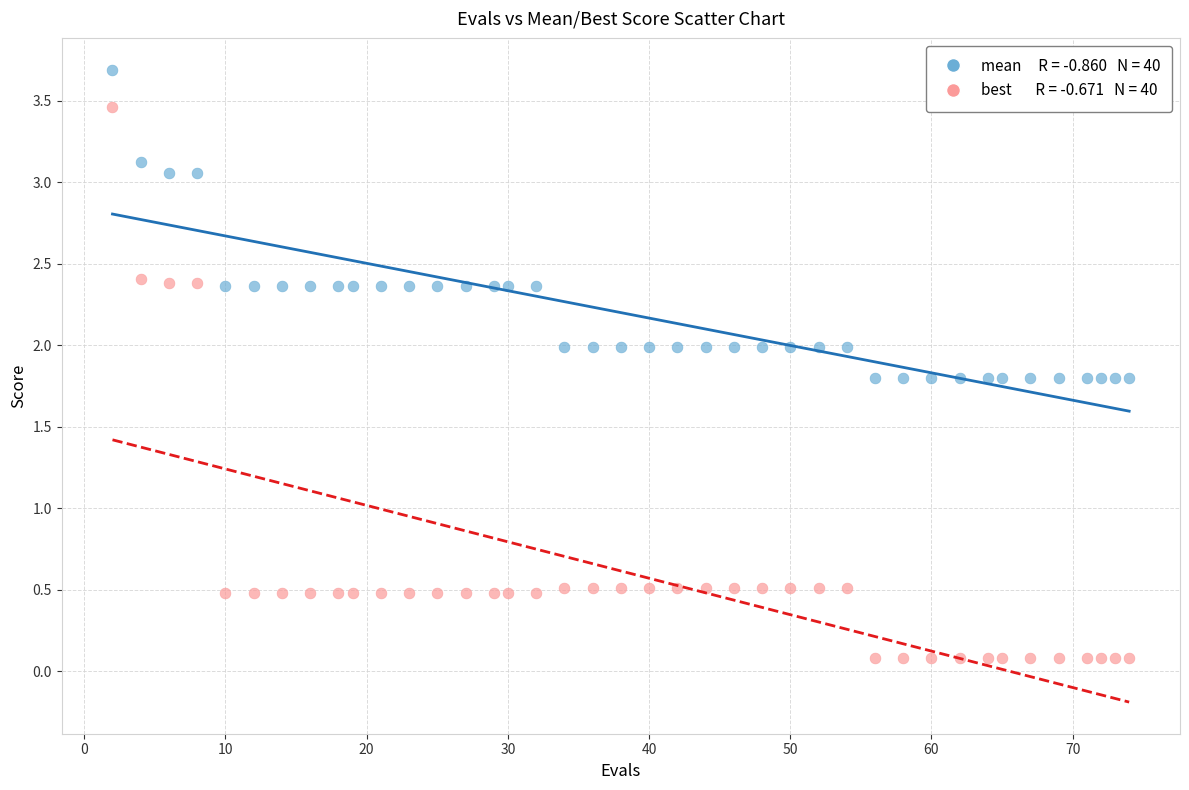

Across all data points, what is the range of X values (max minus min)?

72.0